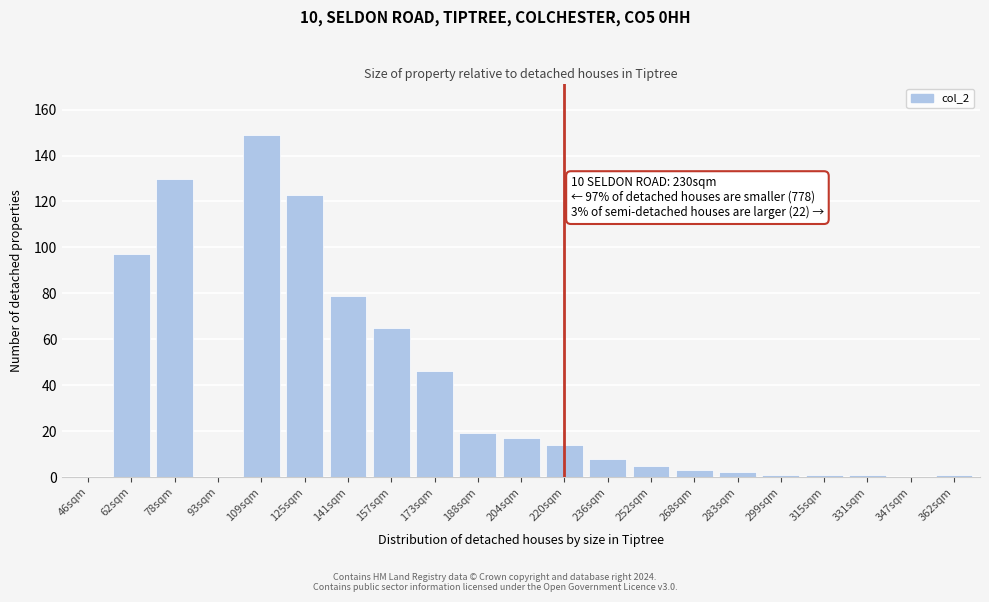

Reading left to right, transcribe all the data shown in this chart.

46sqm=0	62sqm=97	78sqm=130	93sqm=0	109sqm=149	125sqm=123	141sqm=79	157sqm=65	173sqm=46	188sqm=19	204sqm=17	220sqm=14	236sqm=8	252sqm=5	268sqm=3	283sqm=2	299sqm=1	315sqm=1	331sqm=1	347sqm=0	362sqm=1